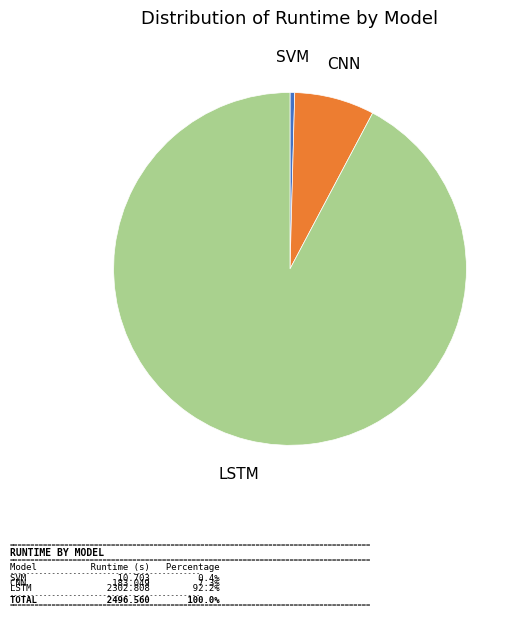

Between LSTM and SVM, which is larger?

LSTM